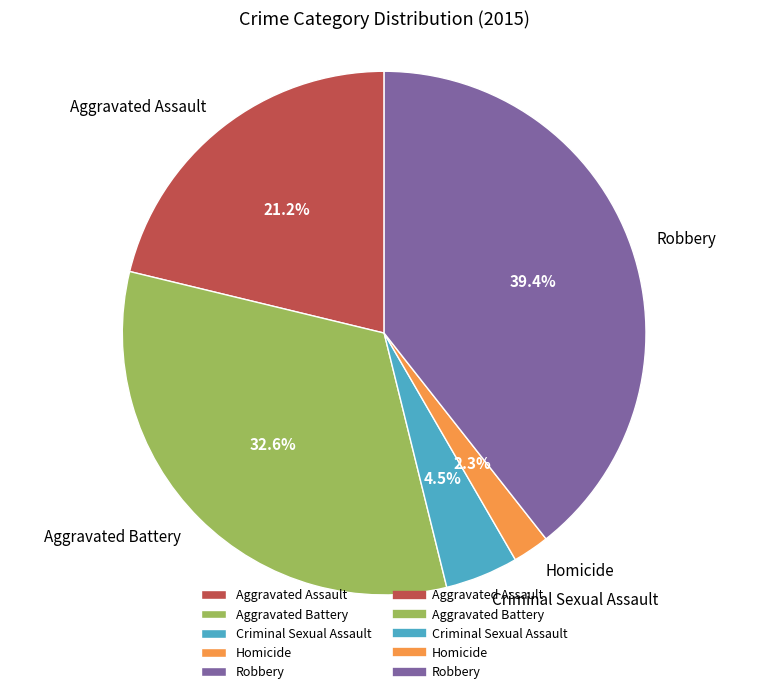

How many slices are in this pie chart?

5